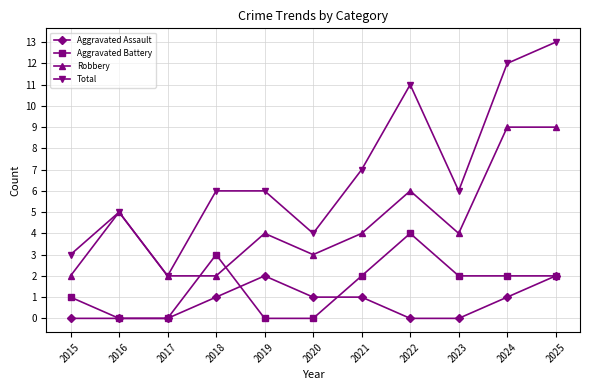

Read the Robbery value at 2024.

9